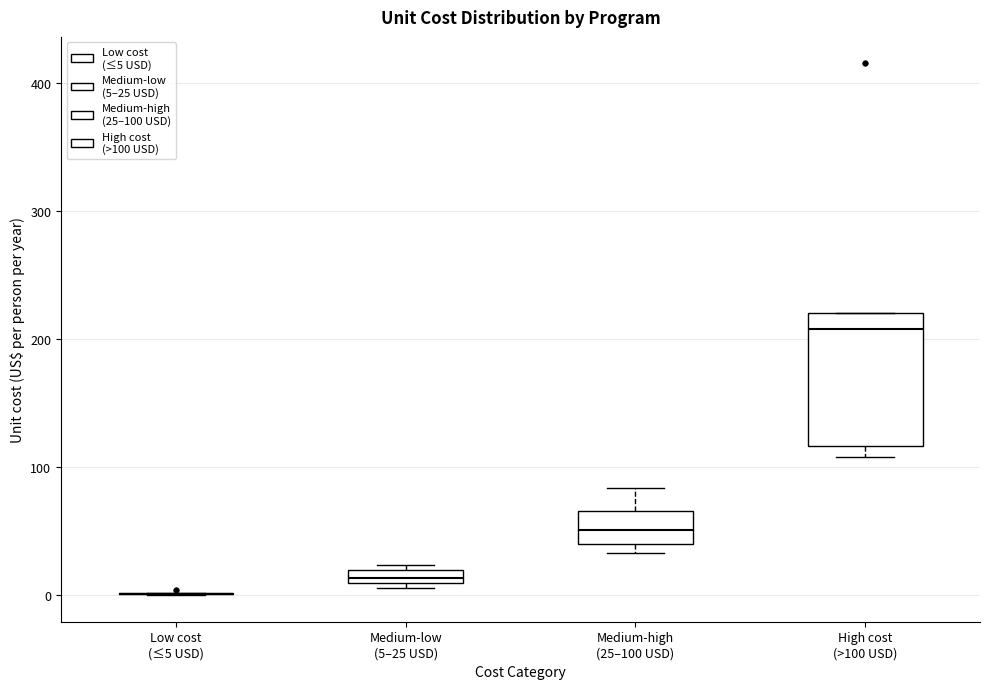

Where does the median line of the box for High cost (>100 USD) sit on the y-axis? The values are not printed on the chart, so give them approximately, as read against the axis.

210